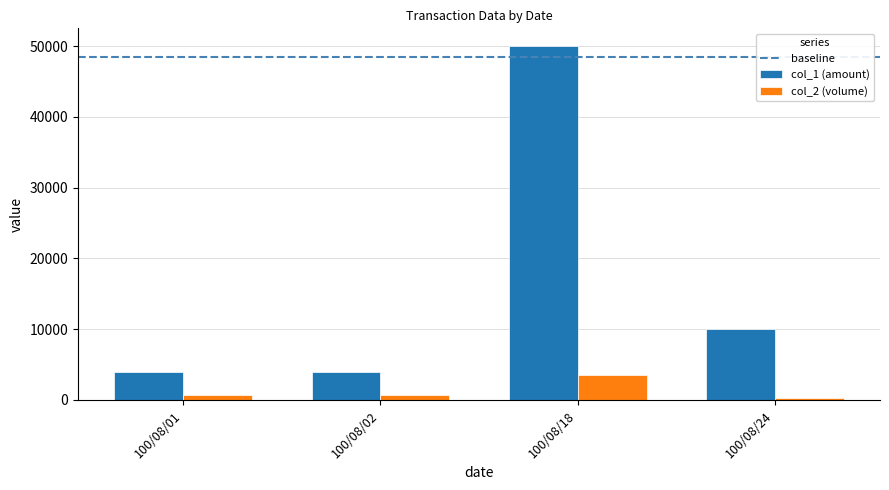

Which series has the widest spread of values?

col_1 (amount)